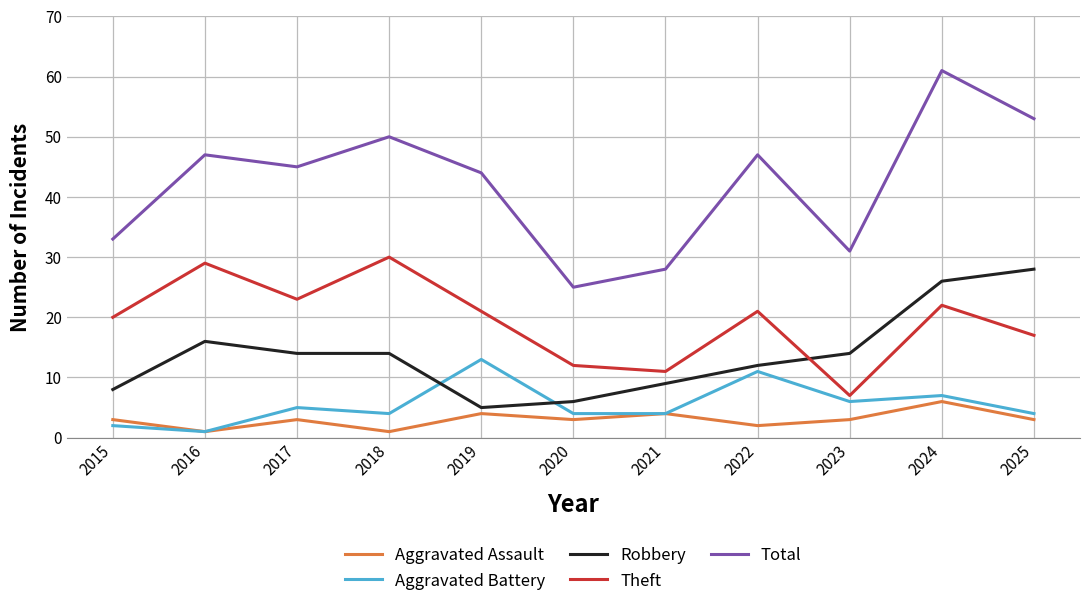

In Theft, how many points are lower than both neighbors (excluding endpoints)?

3